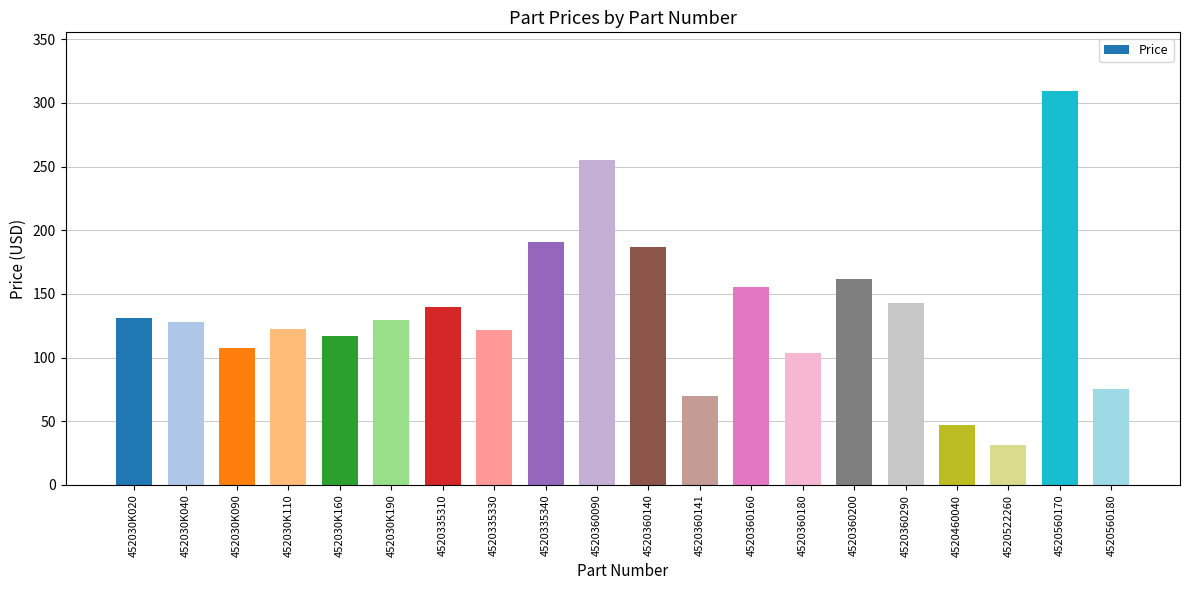

What is the difference between the maximum and minimum values?

277.6